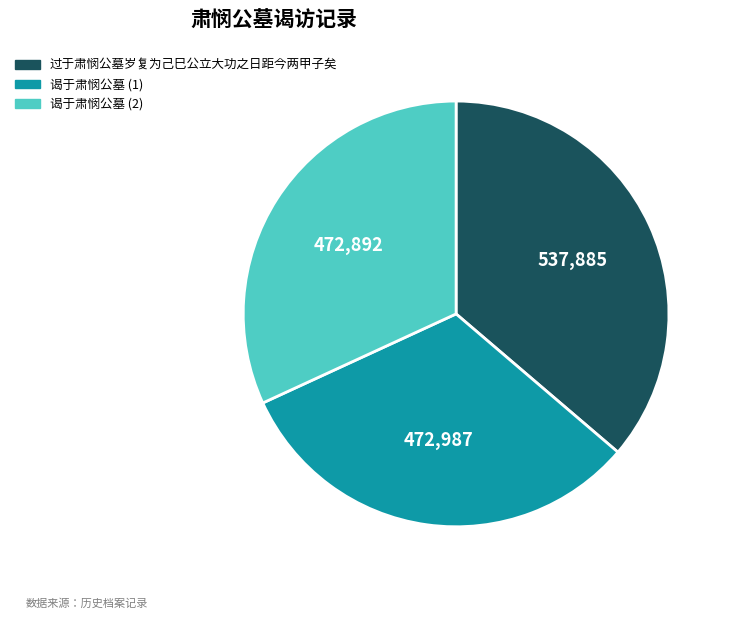

Count the number of slices in the pie.

3